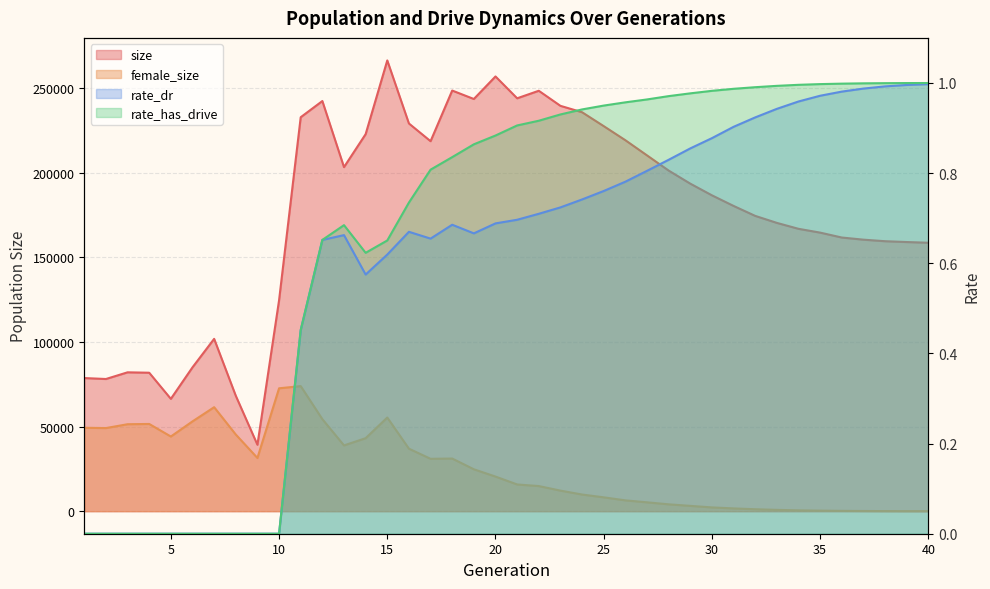

Which category has the lowest value across all series?

1